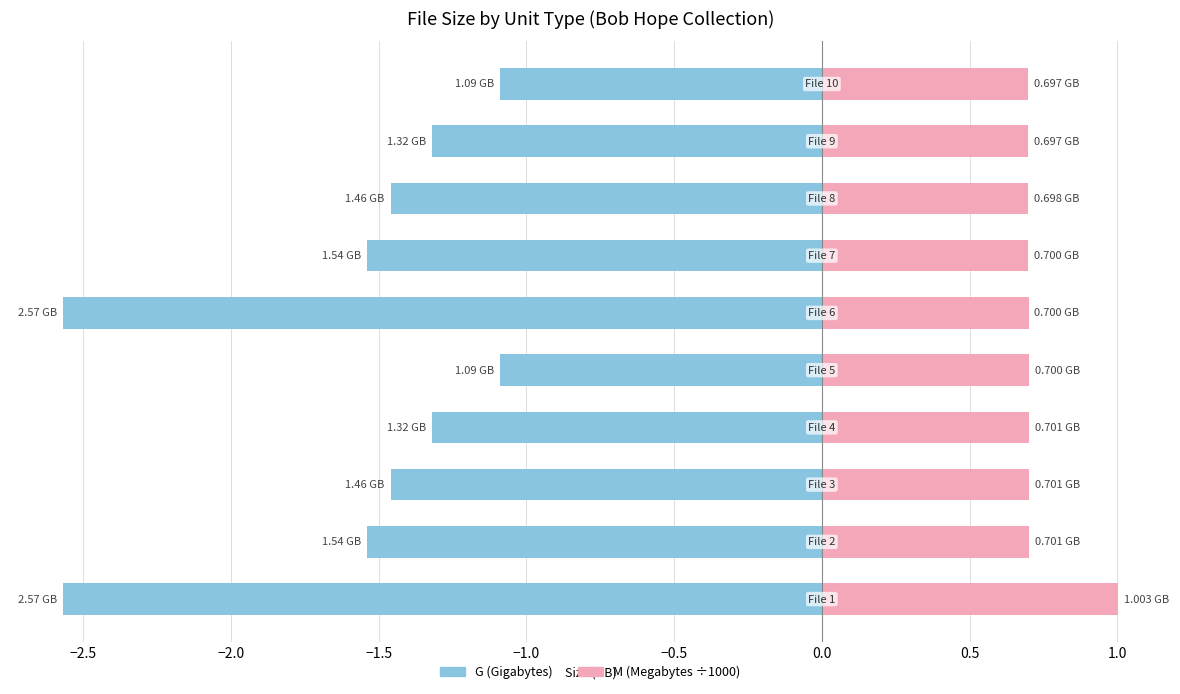

At how many categories does at least one series exceed 0?

10